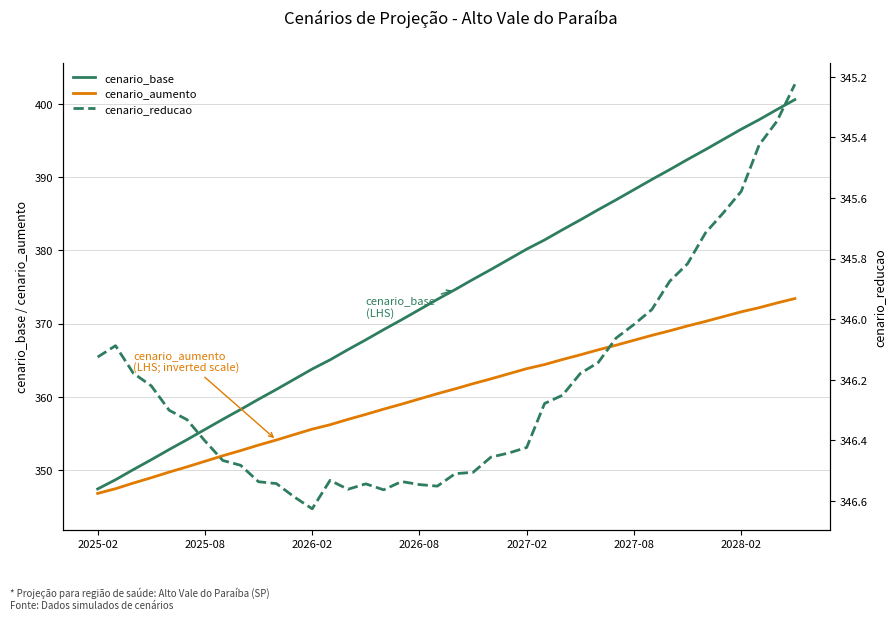

How many lines are shown in the chart?

3